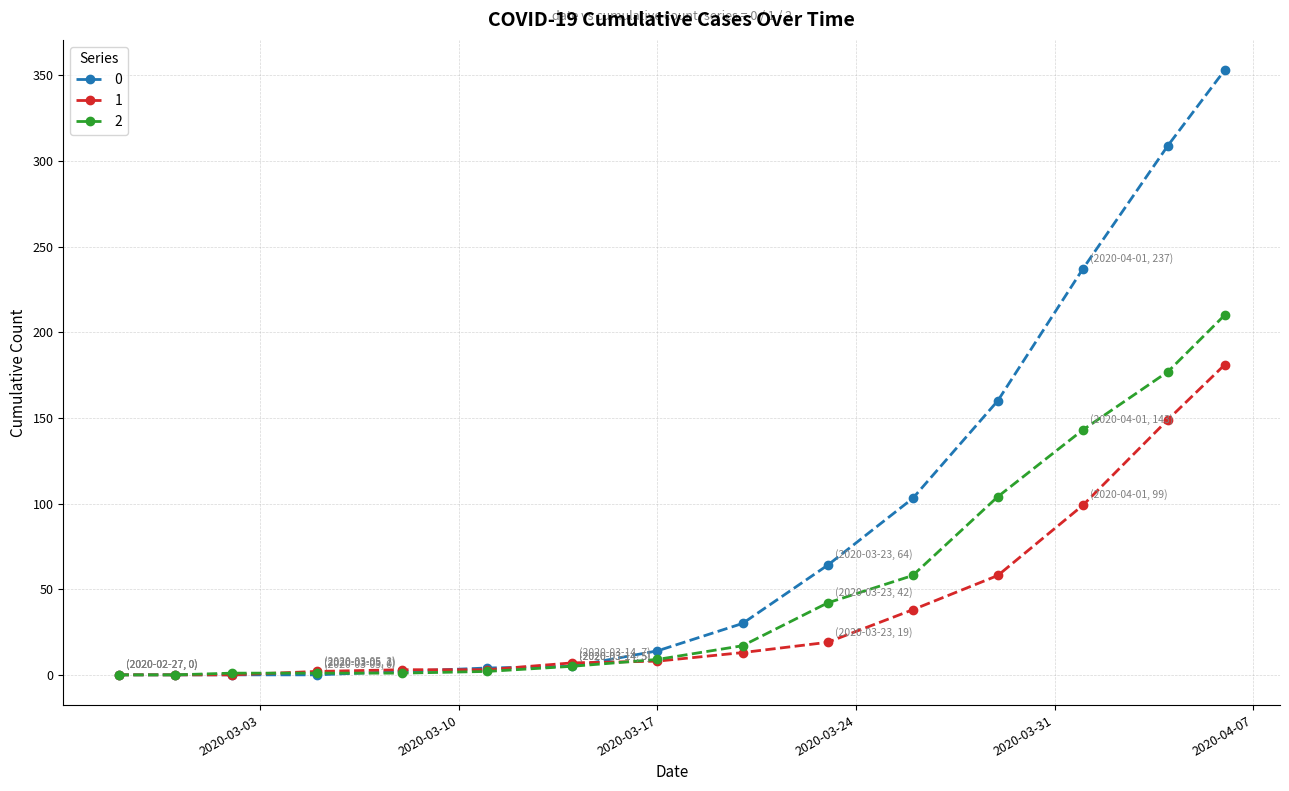

Does the chart have visible grid lines?

Yes